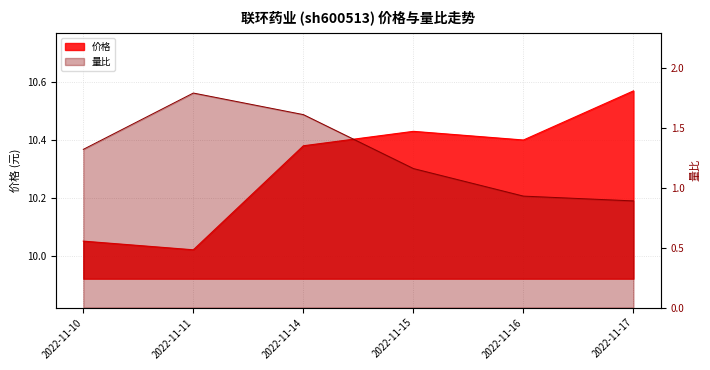

What is the sum of the 量比 values at 2022-11-16 and 2022-11-15?

2.1